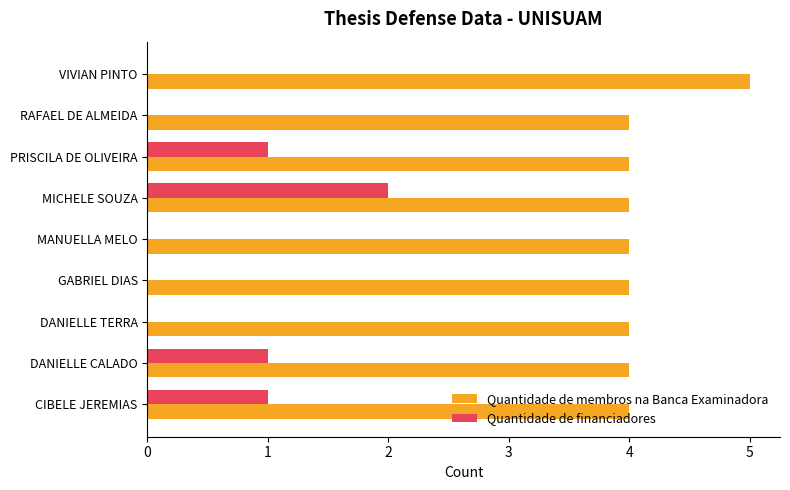

At which category is the sum across all series the highest?

MICHELE SOUZA